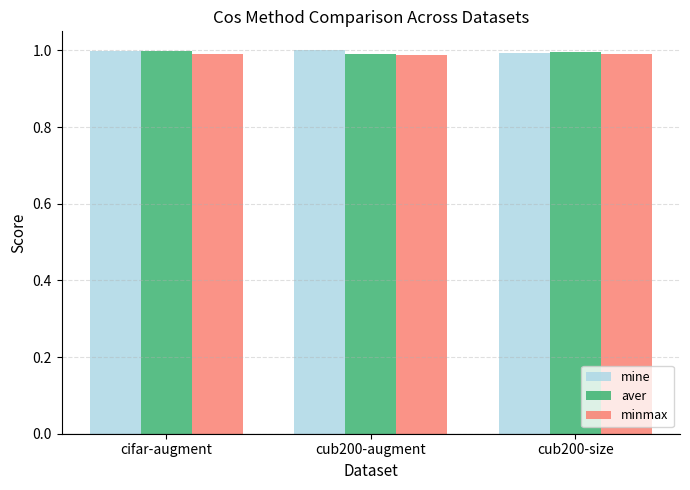

Is it true that aver equals 1.7 at cub200-size?

False